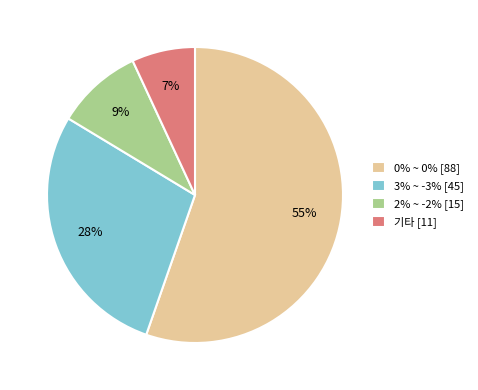

Which has a higher value, 기타 [11] or 2% ~ -2% [15]?

2% ~ -2% [15]